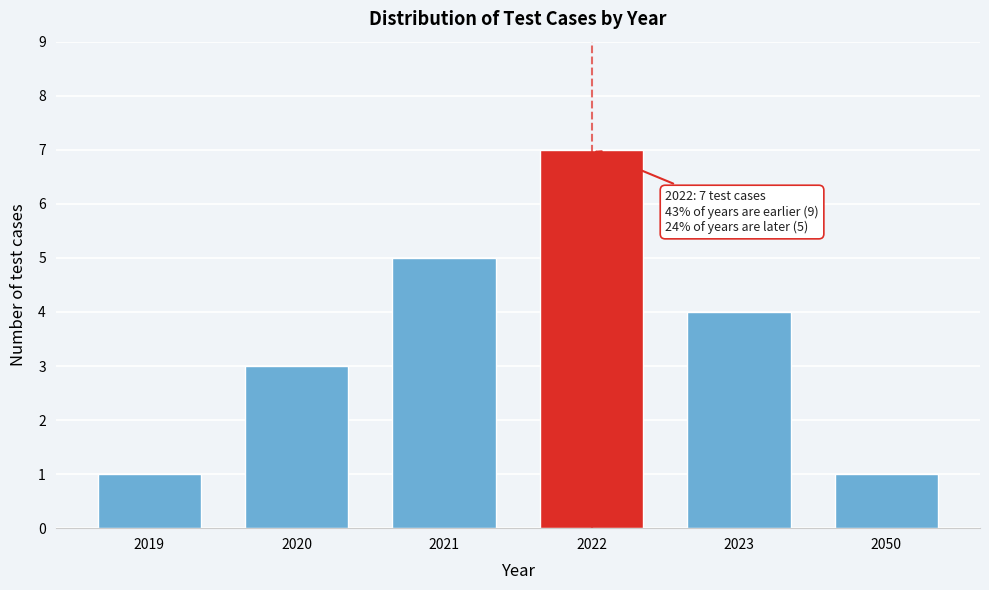

Reading right to left, list all the values displayed in this chart.

2050=1	2023=4	2022=7	2021=5	2020=3	2019=1